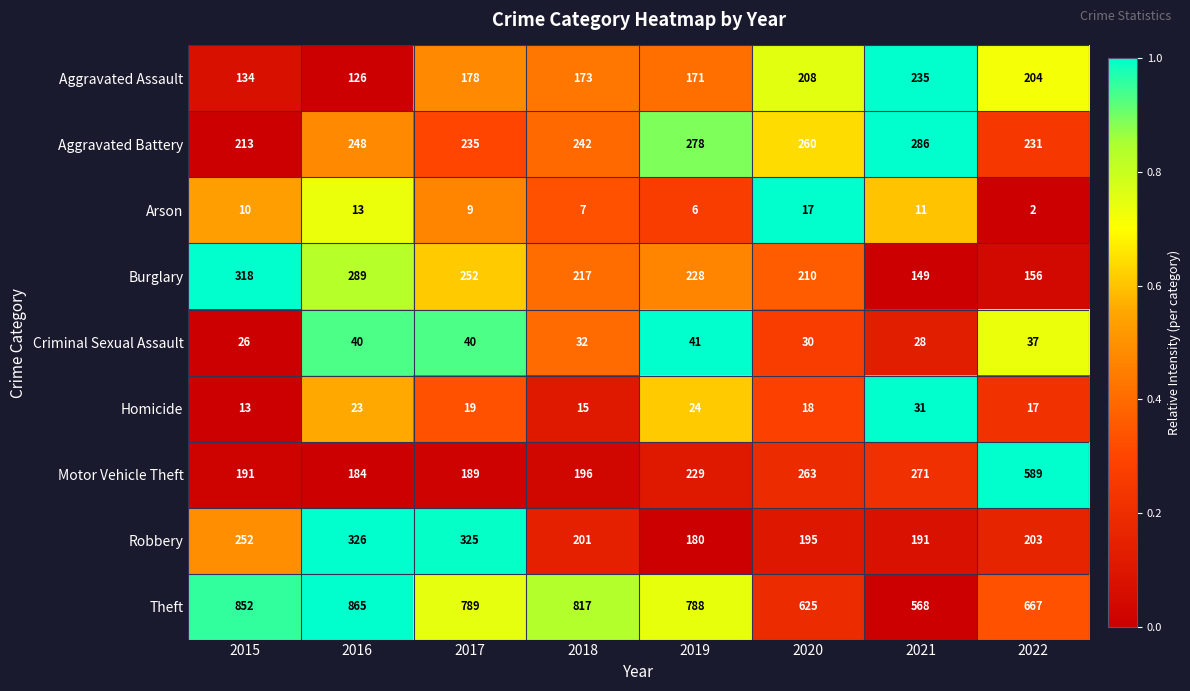

The Criminal Sexual Assault series shows 55 at 2016. True or false?

False